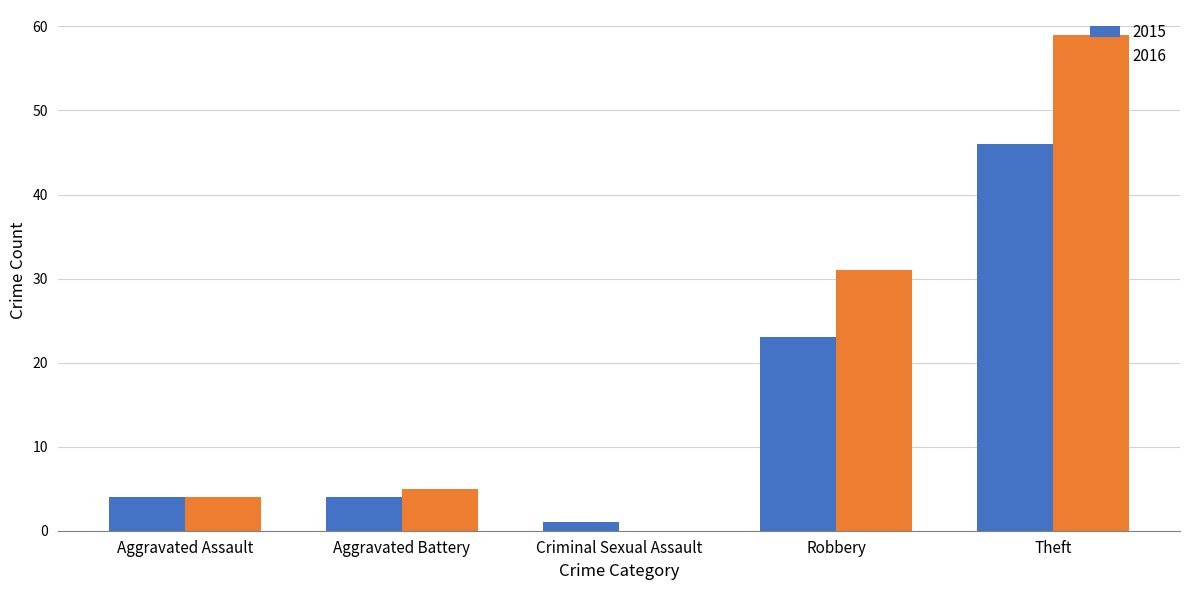

Which category has the highest value across all series?

Theft